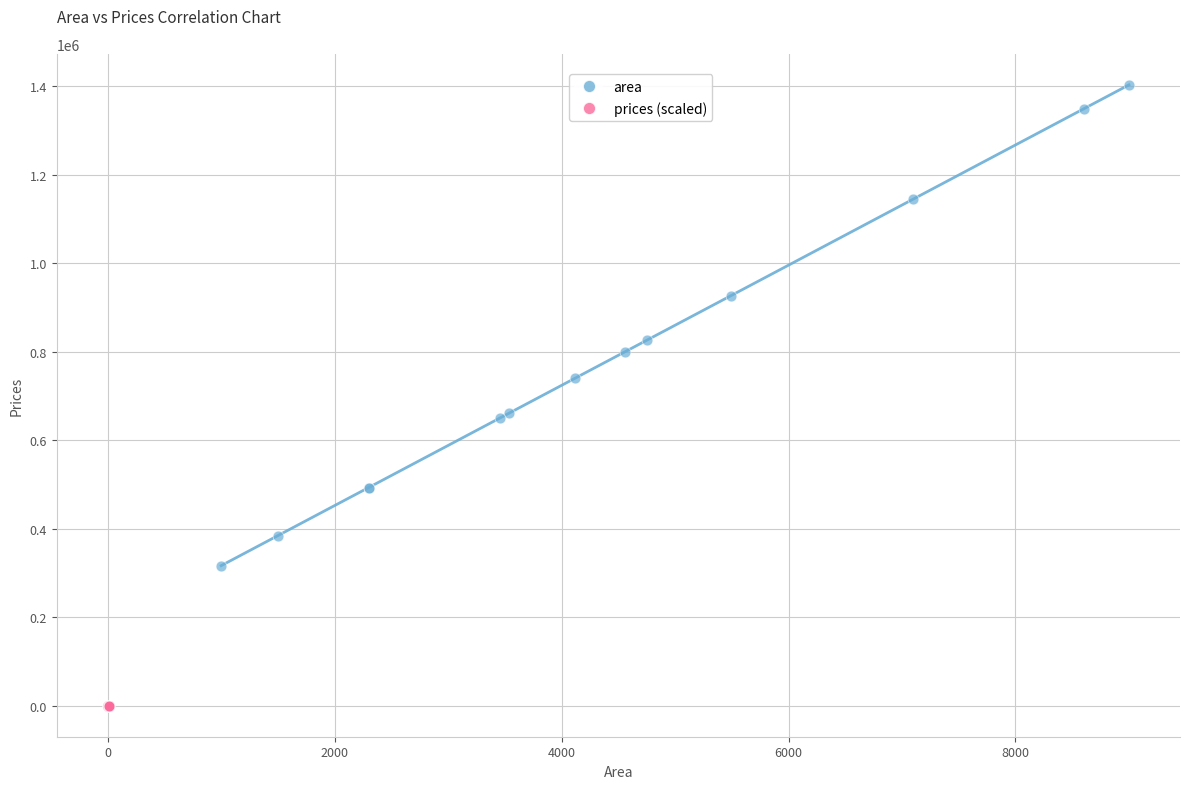

Which series has the widest spread of Y values?

area